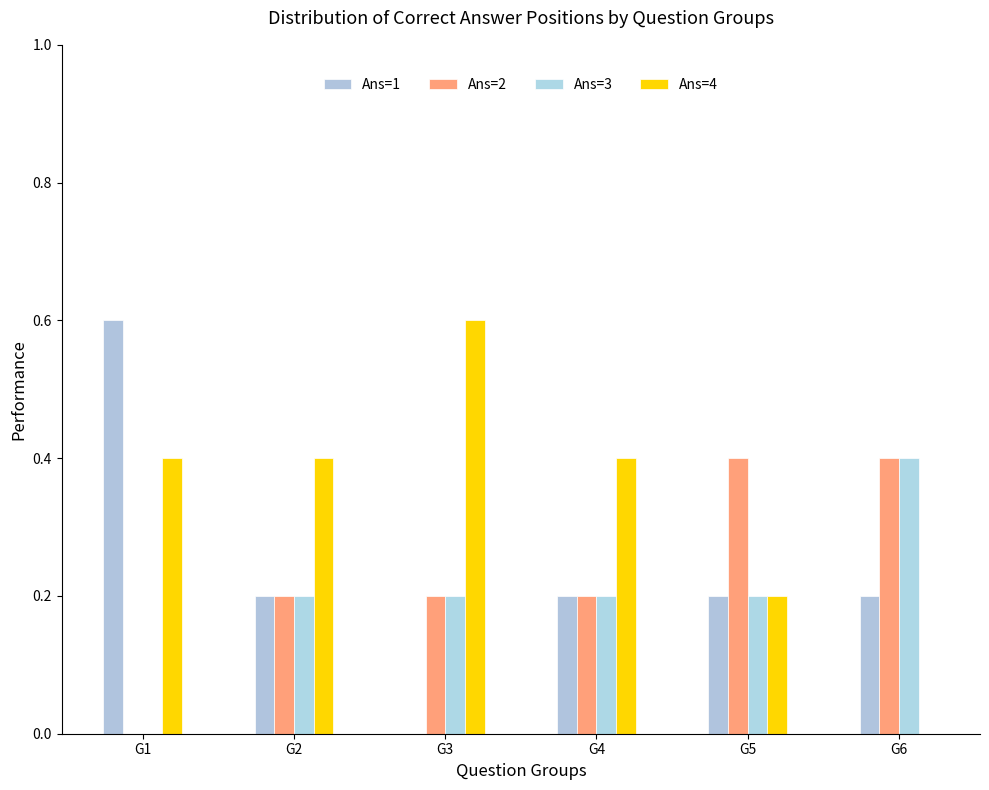

How many distinct data groups are displayed?

4